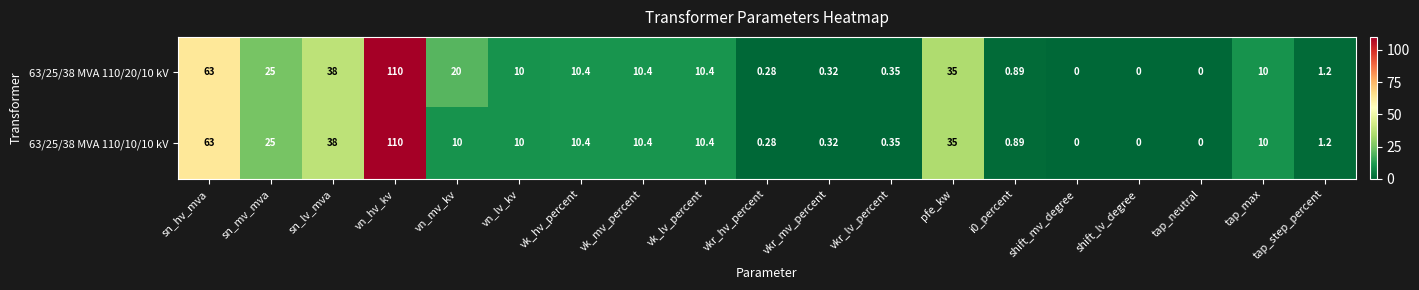

At which category is the sum across all series the highest?

vn_hv_kv